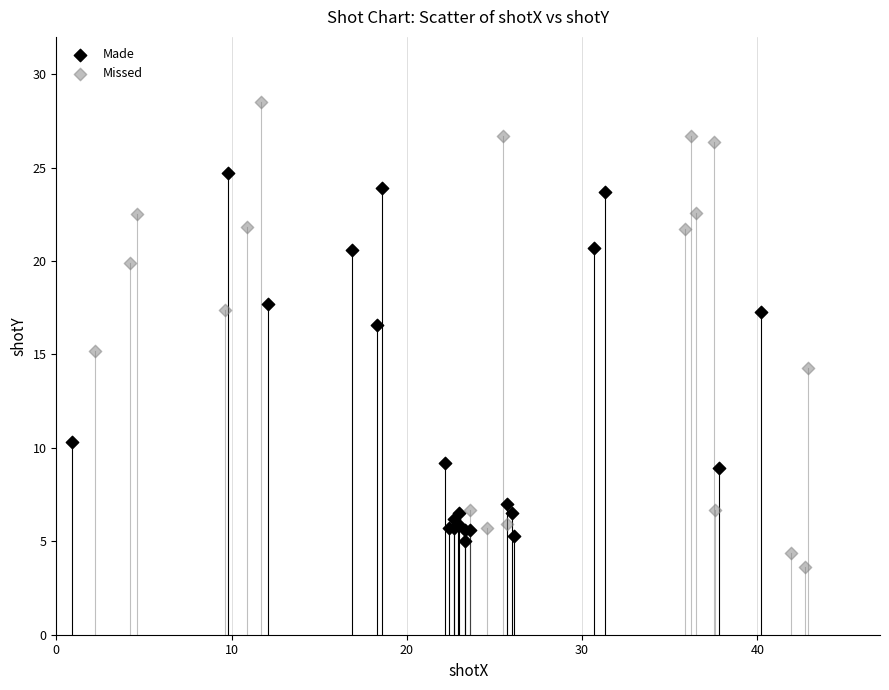

Which series contains the lowest Y value?

Missed